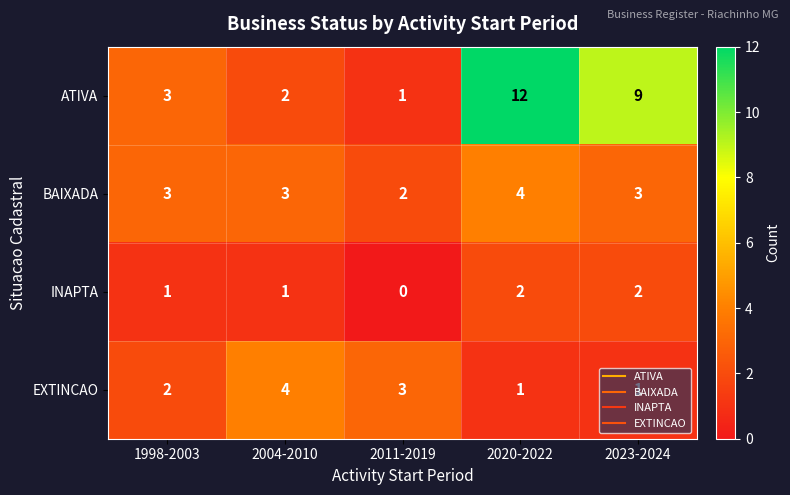

What is the sum of all BAIXADA values?

15